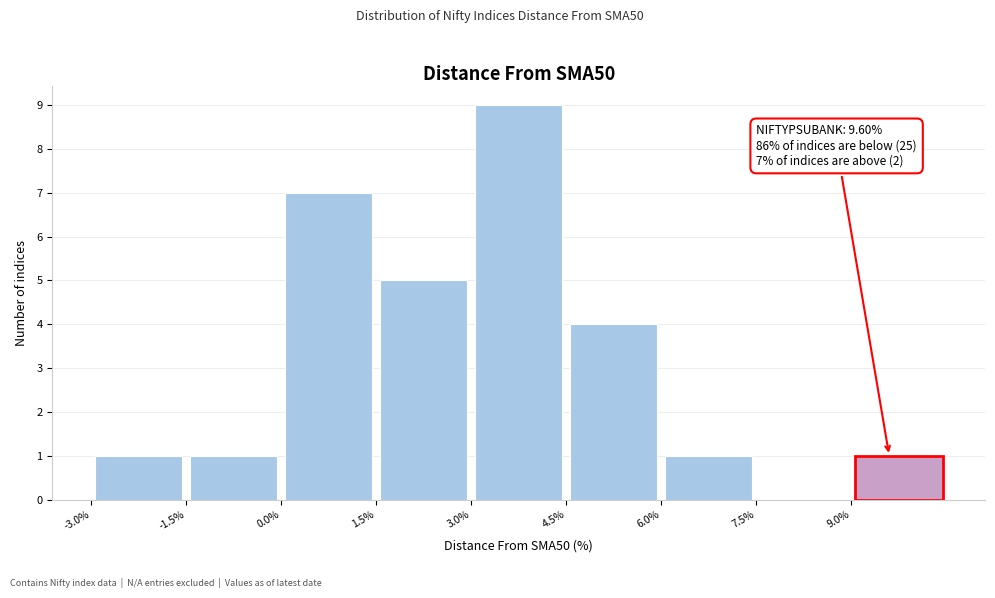

Which range on the x-axis has the tallest bar?

3.0 to 4.5